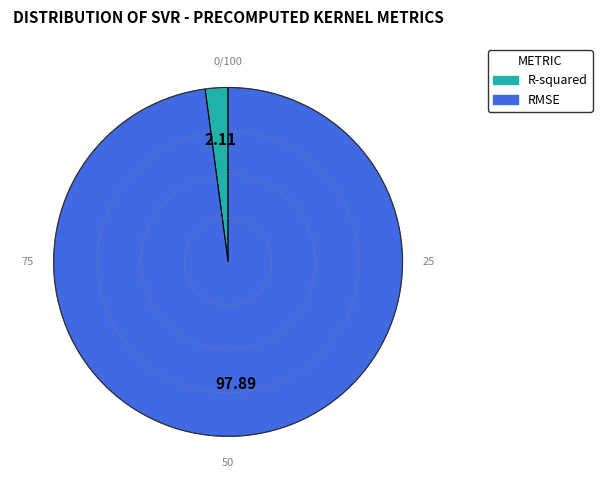

Is R-squared the majority of the pie?

No